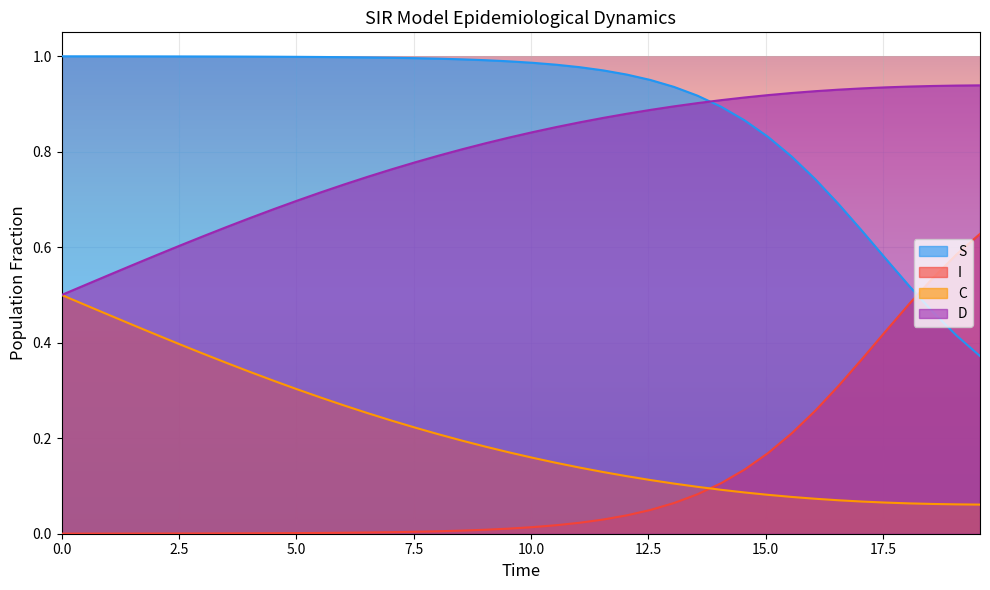

Which series has the largest total across all categories?

S